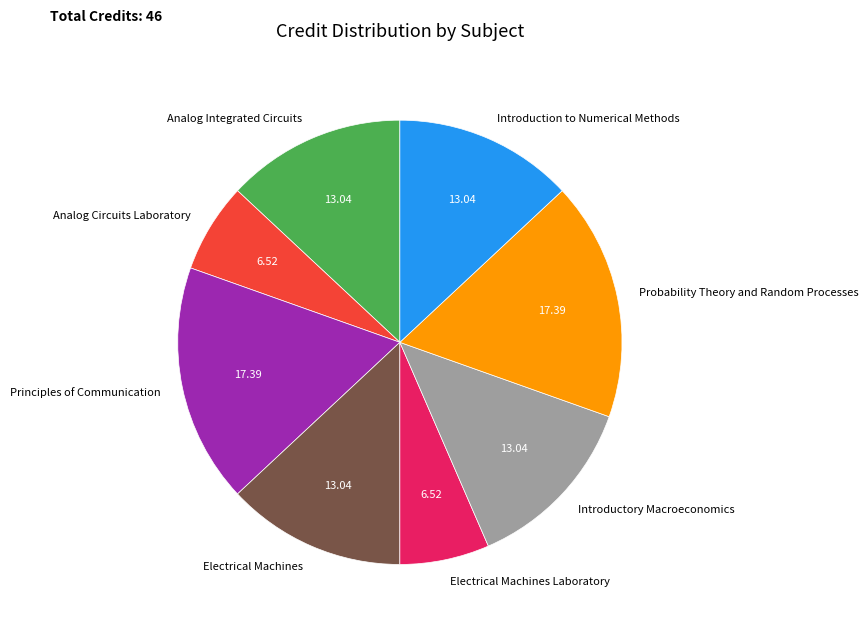

The Introductory Macroeconomics slice represents 4% of the pie. True or false?

False